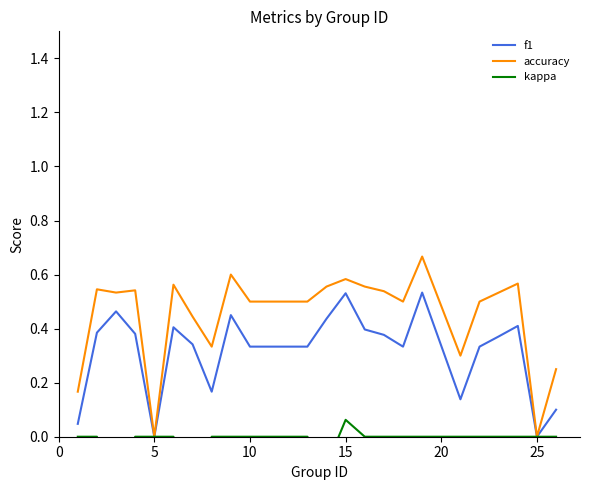

True or false: accuracy has a value of 0.8 at 15.

False